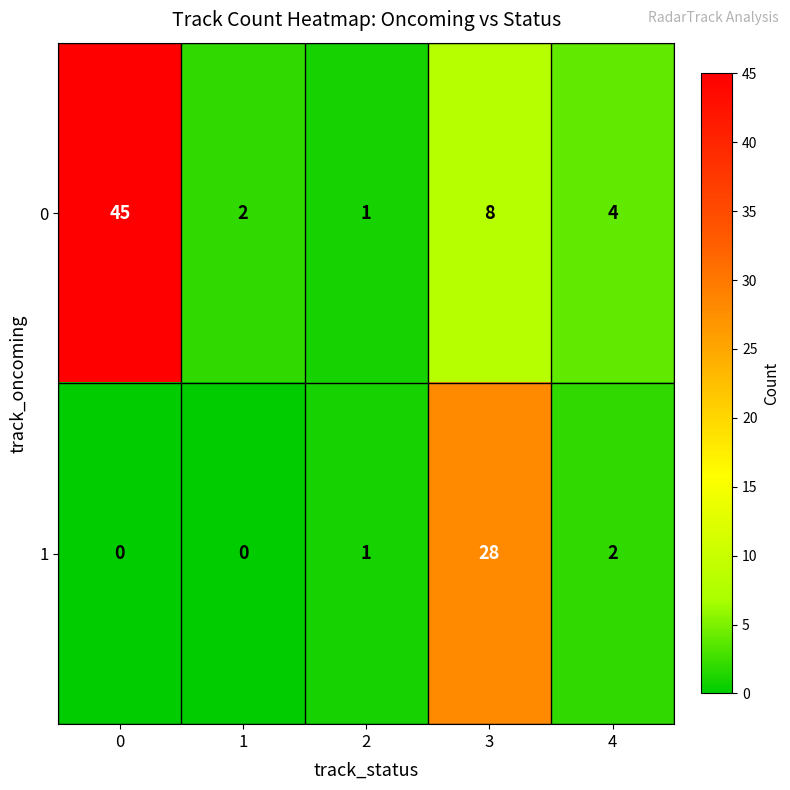

Reading left to right, what are all the values shown in this chart?

0: 45	2	1	8	4
1: 0	0	1	28	2